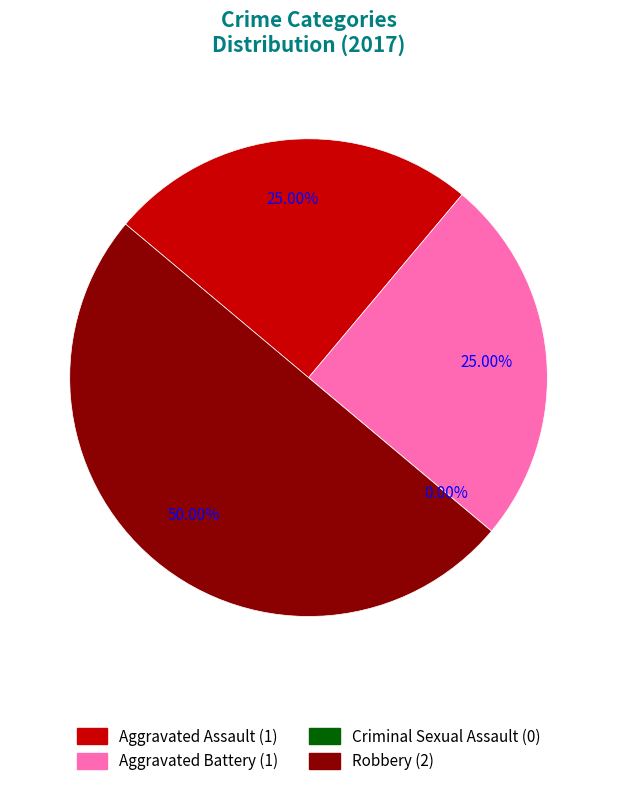

What portion of the pie excludes Aggravated Battery?

75.0%